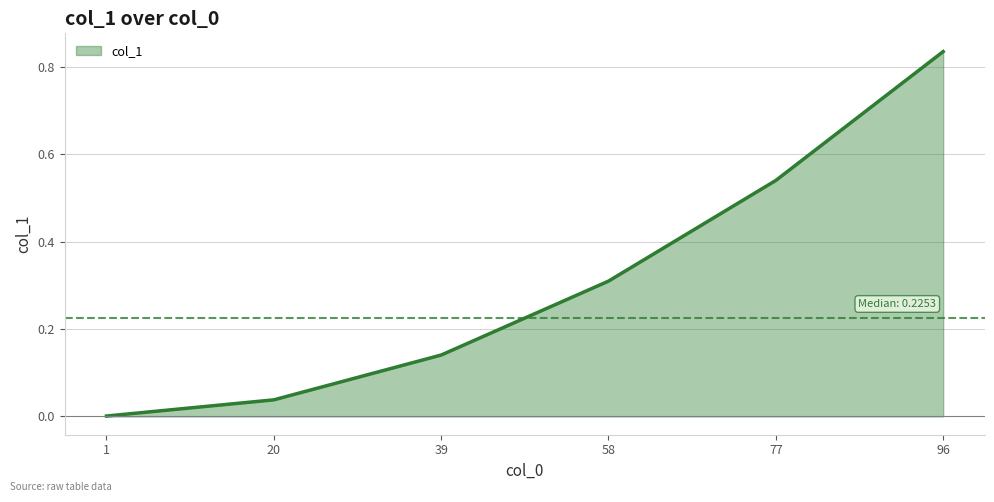

Rank the categories by value from lowest to highest.

1, 20, 39, 58, 77, 96